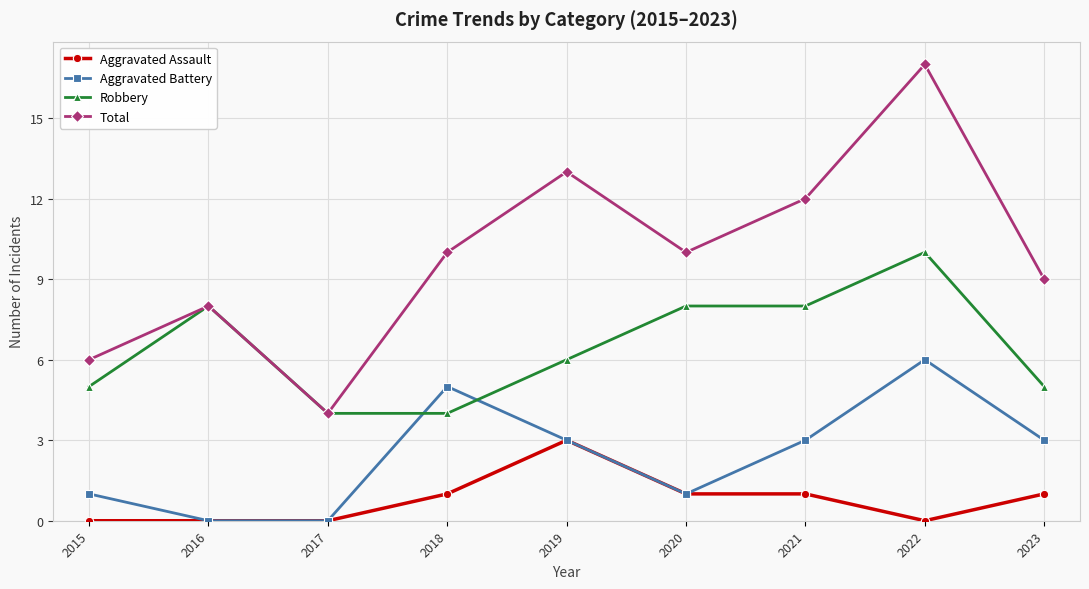

Reading left to right, transcribe all the data shown in this chart.

Aggravated Assault: 0	0	0	1	3	1	1	0	1
Aggravated Battery: 1	0	0	5	3	1	3	6	3
Robbery: 5	8	4	4	6	8	8	10	5
Total: 6	8	4	10	13	10	12	17	9